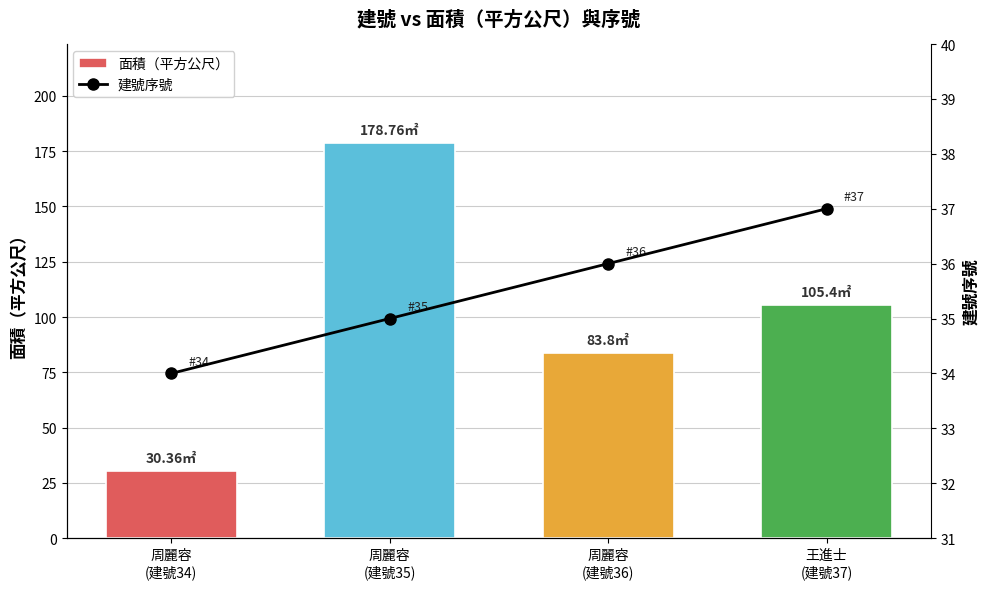

Which category has the lowest value across all series?

周麗容
(建號34)